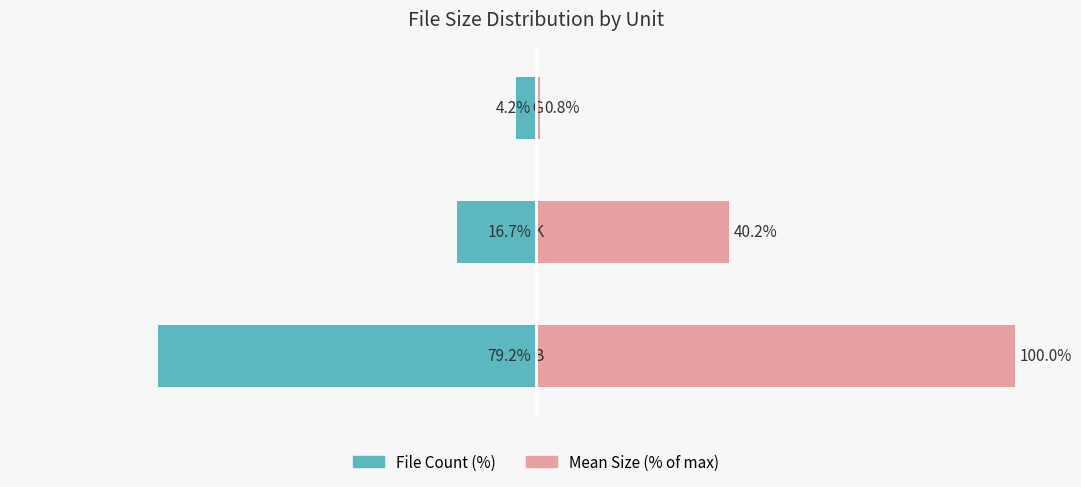

Does the chart contain stacked bars?

No